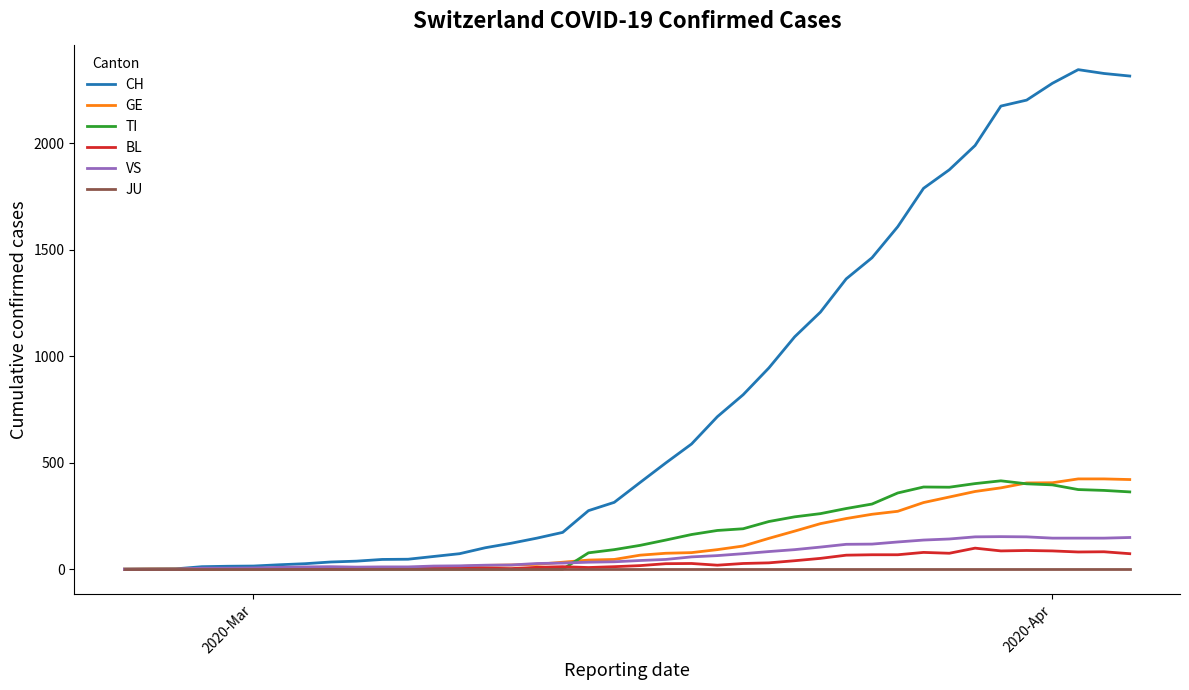

Which series has the largest total across all categories?

CH